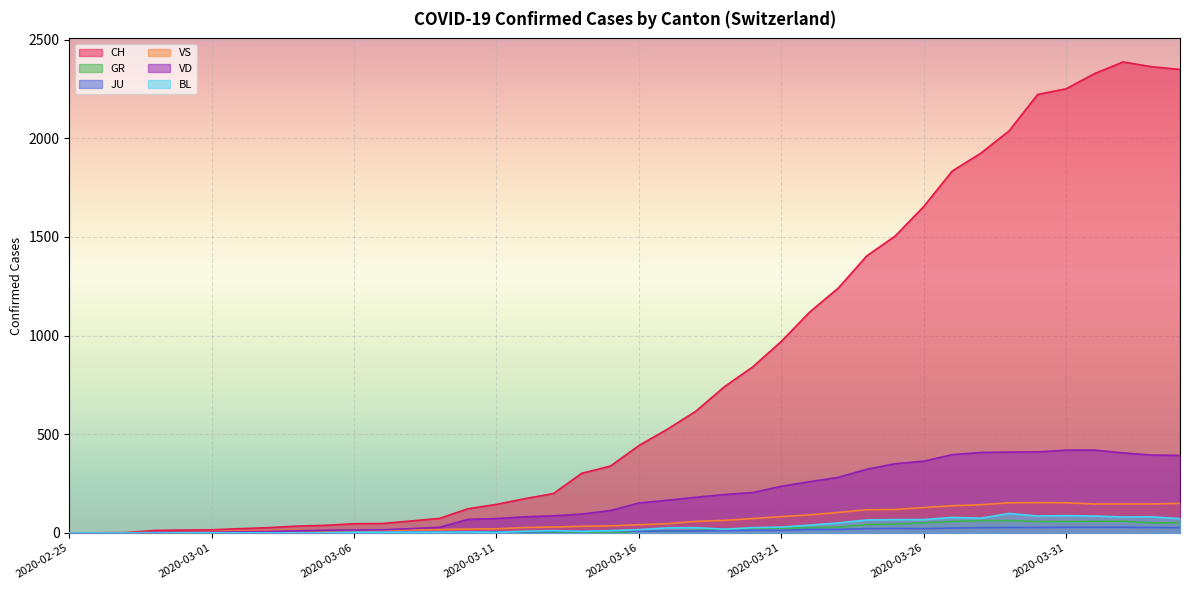

How many lines are shown in the chart?

6